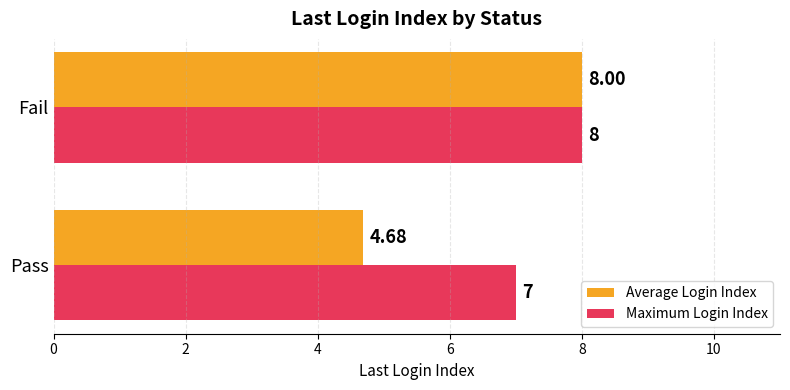

What is the sum of the Maximum Login Index values at Fail and Pass?

15.0